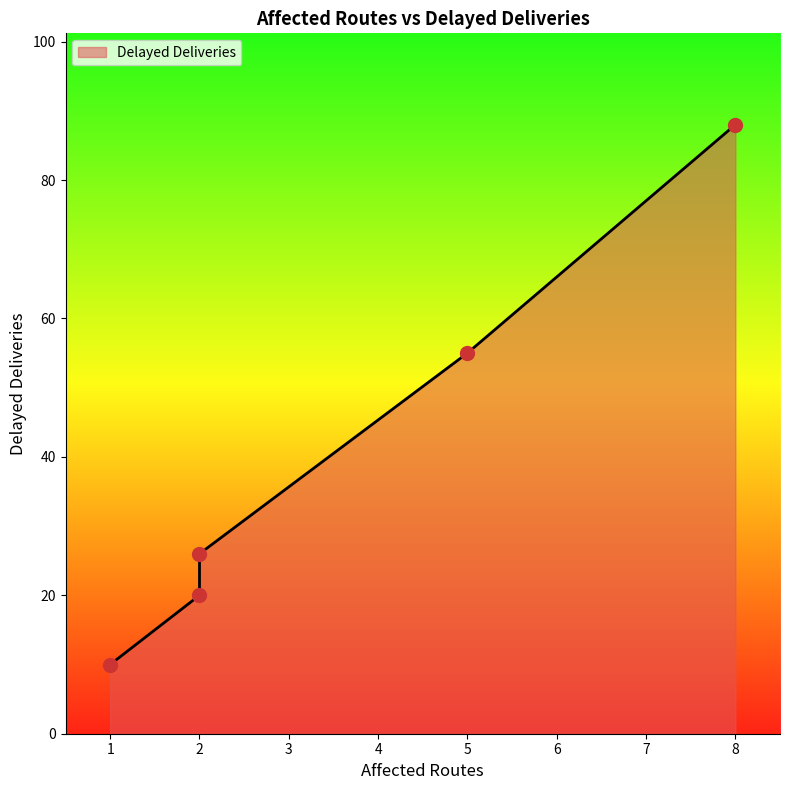

What is the change in value from 2 to 8?

+62